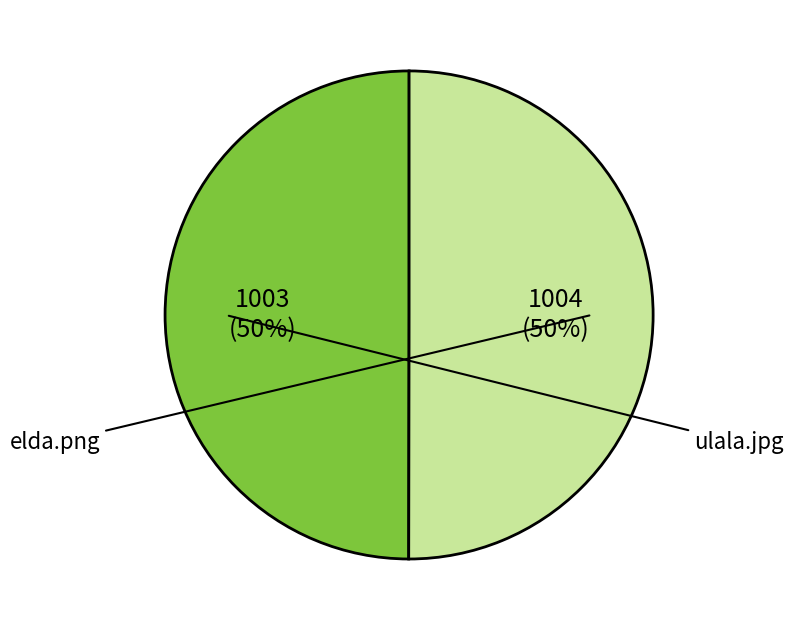

Count the number of slices in the pie.

2